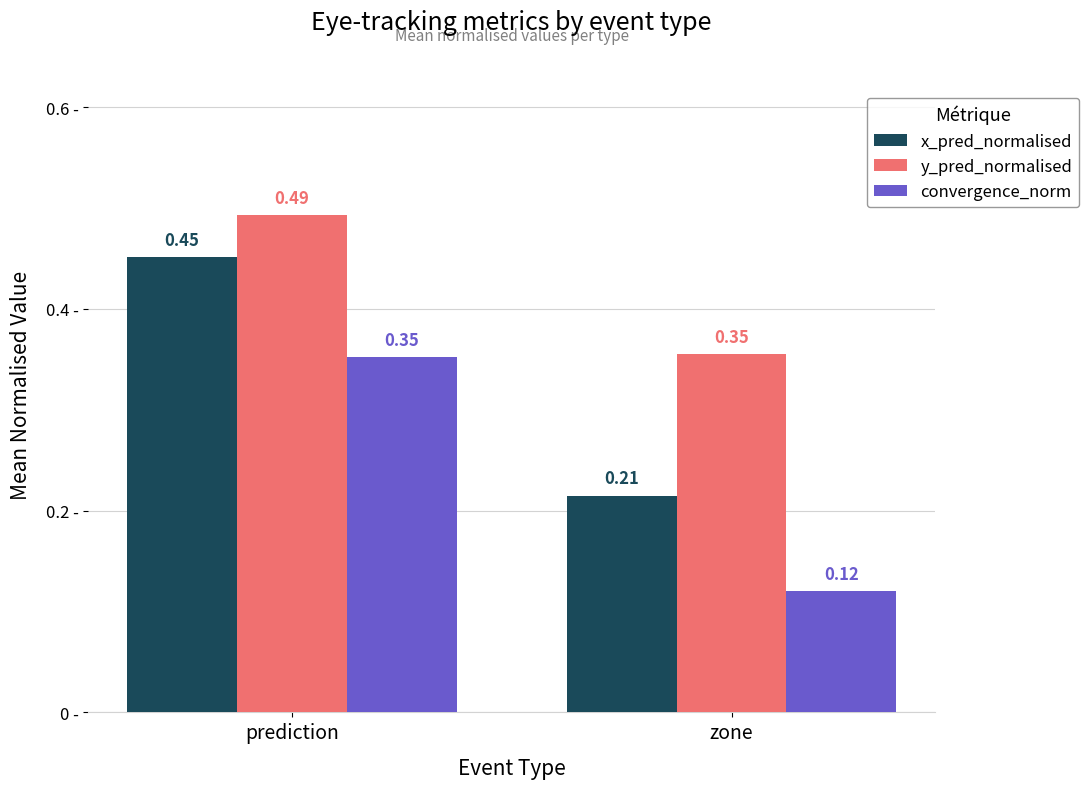

At which label does x_pred_normalised reach its minimum?

zone